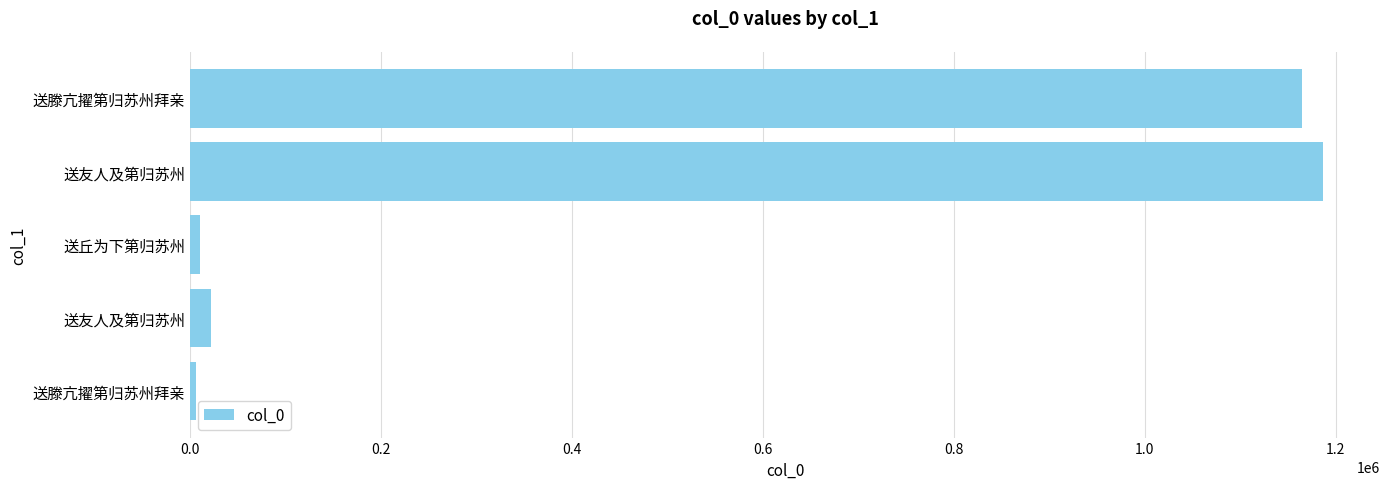

How many bars are there in total?

5